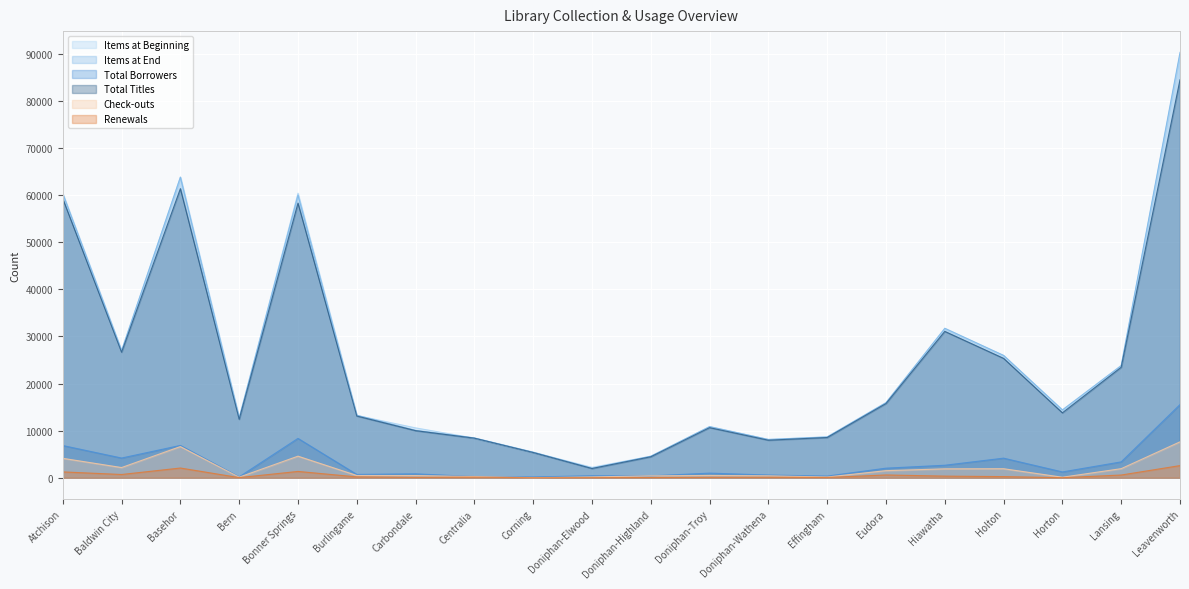

Between Doniphan-Wathena and Horton, which series saw the biggest shift?

Items at End